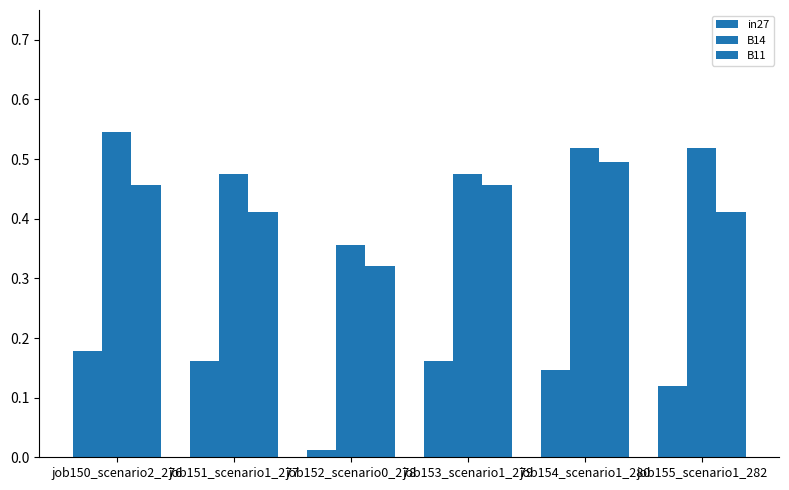

How many bars are there in each group?

3